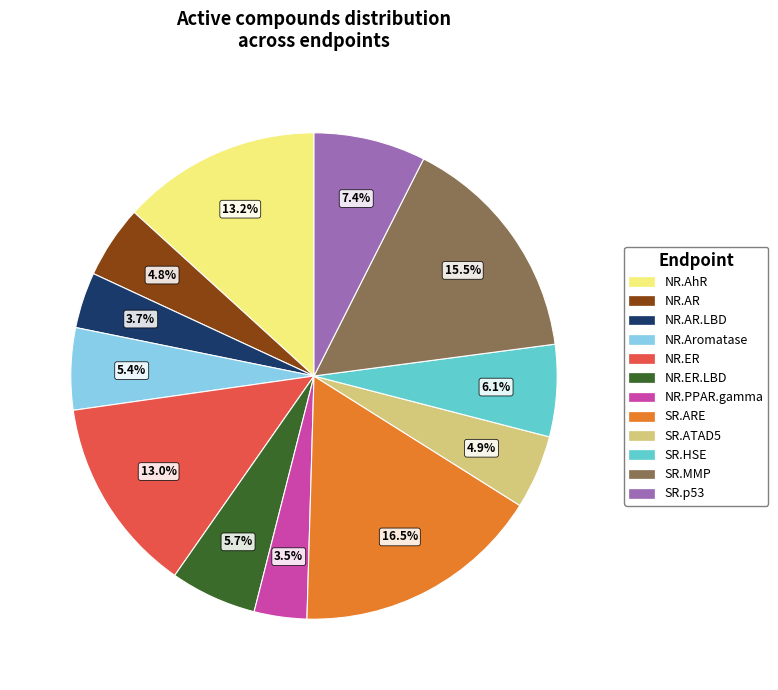

What is the ratio of the value at NR.ER to the value at NR.ER.LBD?

2.3